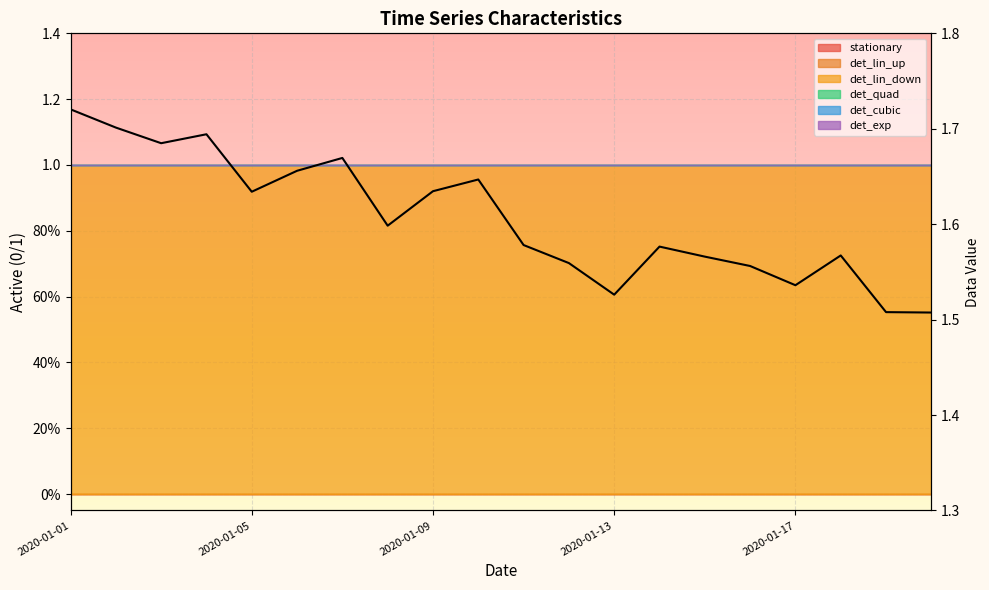

What position from the right is 13?

7